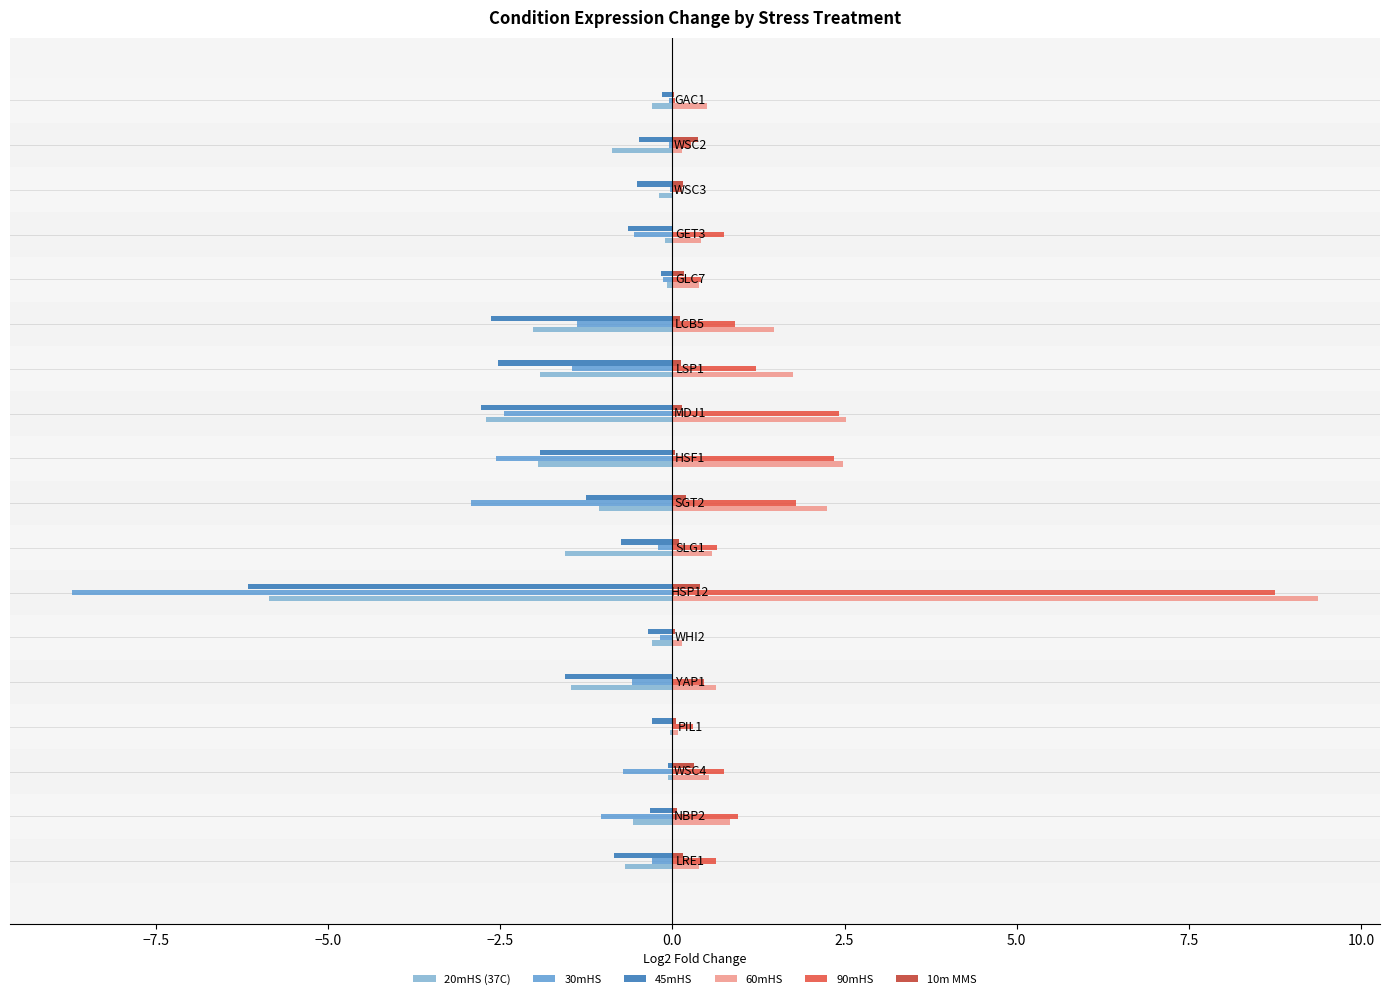

True or false: 60mHS has a value of 4.0 at MDJ1.

False